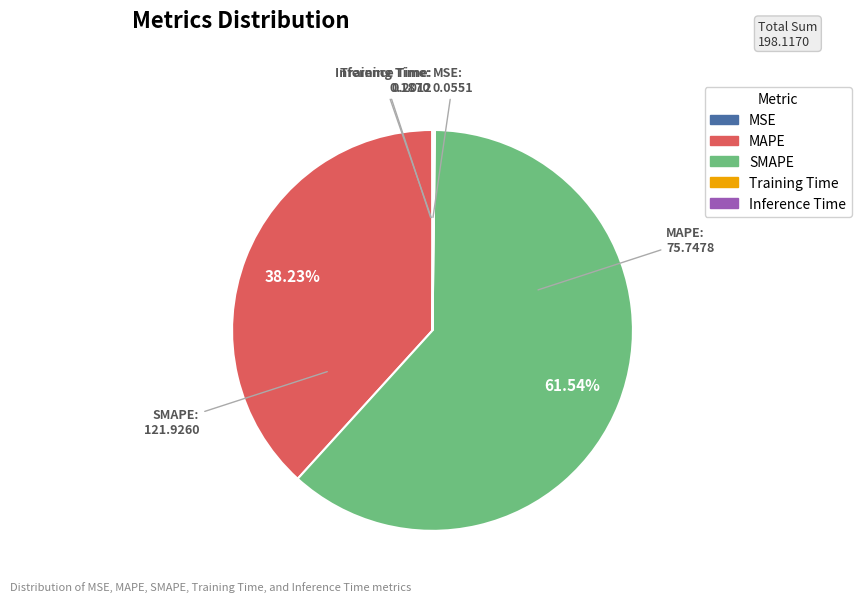

To the nearest percent, what is the average slice percentage?

20%